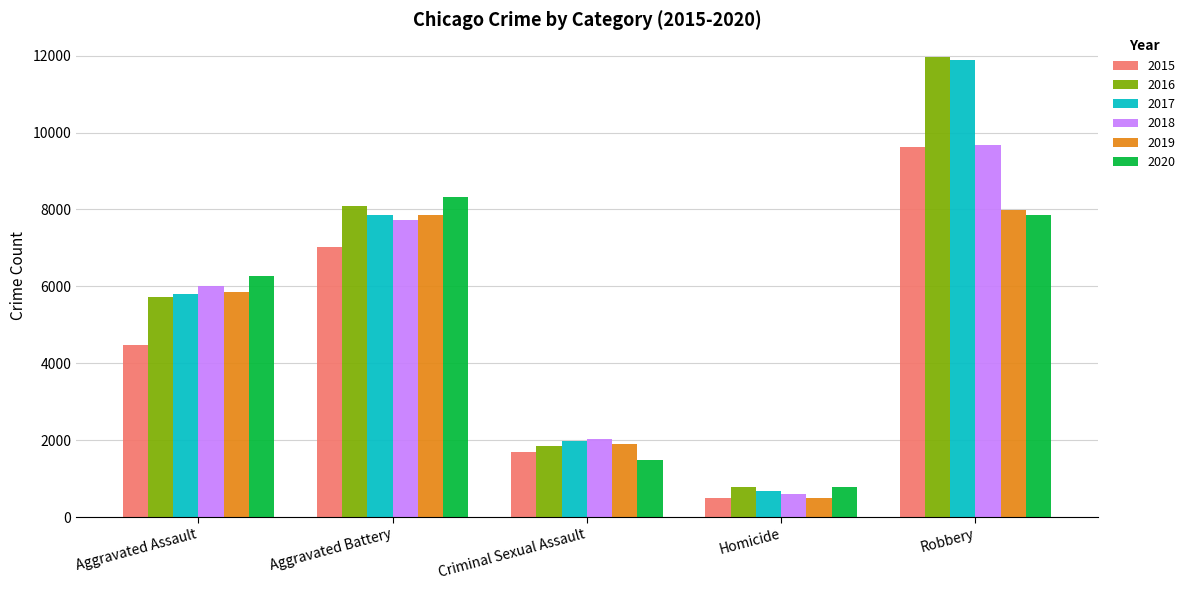

Is the value of 2019 at Robbery greater than the value of 2017 at Homicide?

Yes